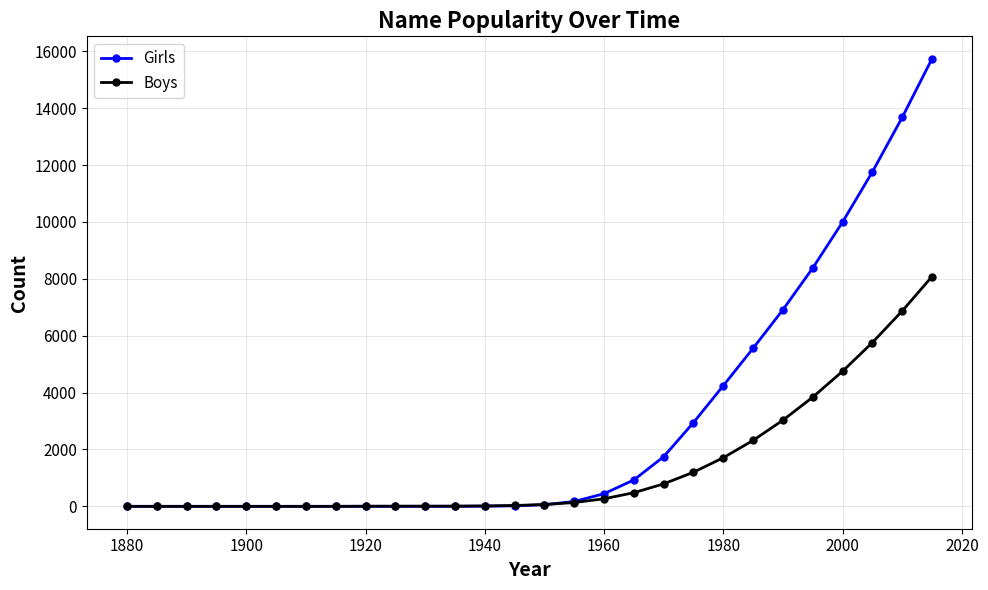

Rank the series by their average value, from highest to lowest.

Girls, Boys